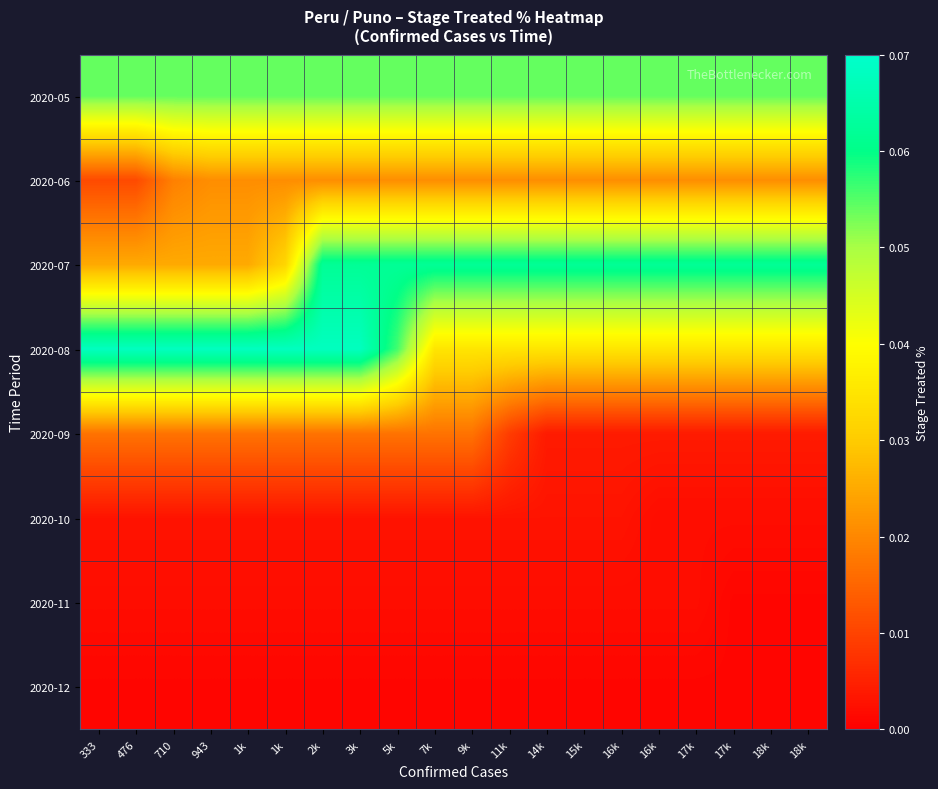

Which has a higher value, 18k or 17k?

18k